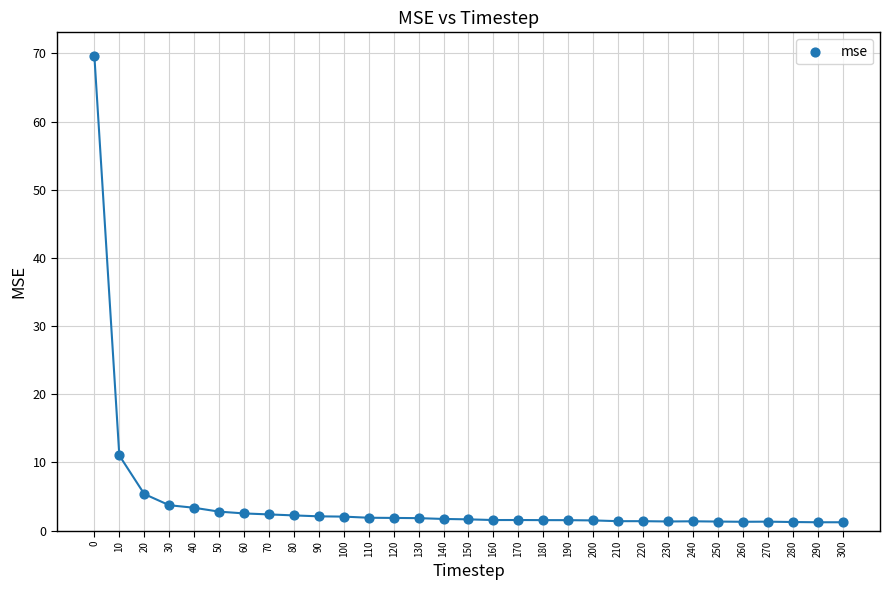

What Y value in the scatter plot is closest to 35?

11.0